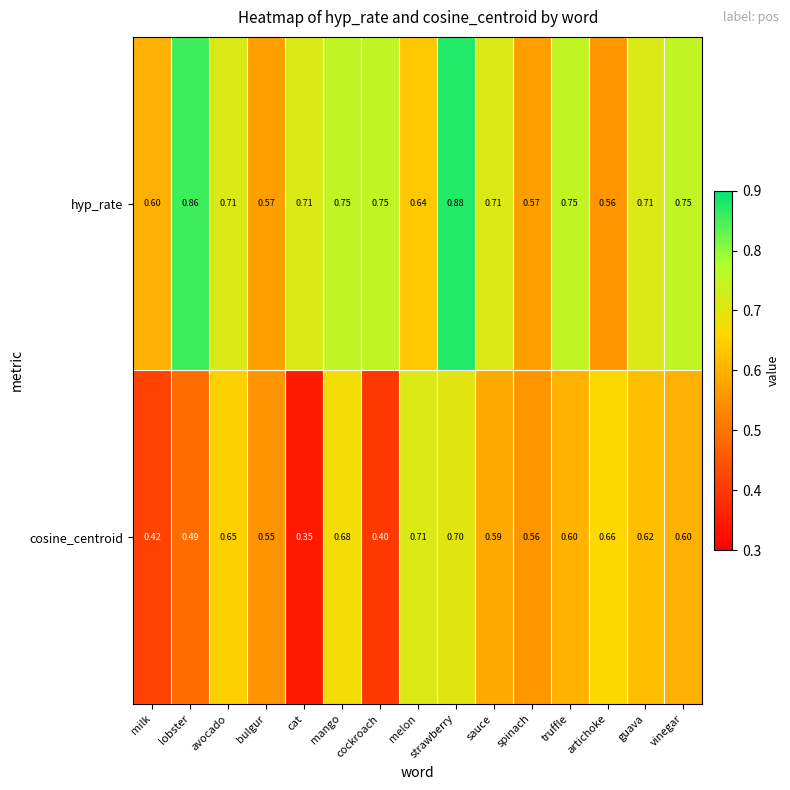

Which series has the widest spread of values?

cosine_centroid